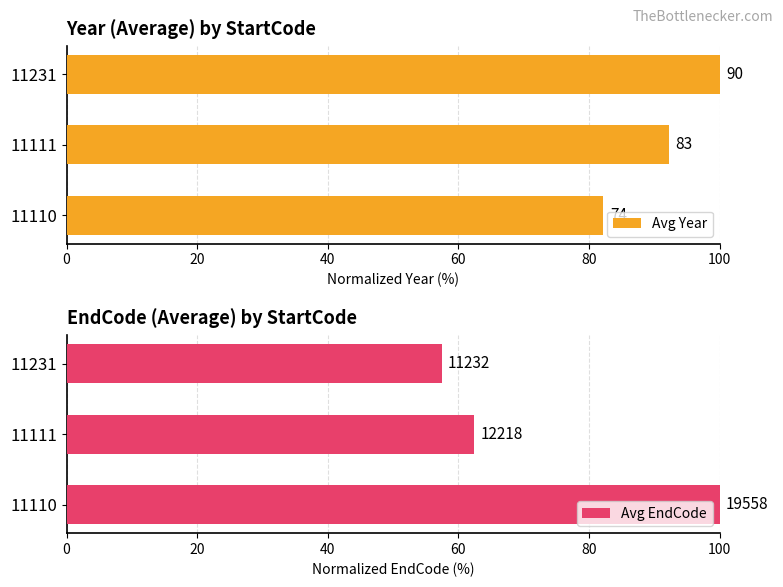

What is the difference between the maximum and minimum values in the Avg Year series?

17.8